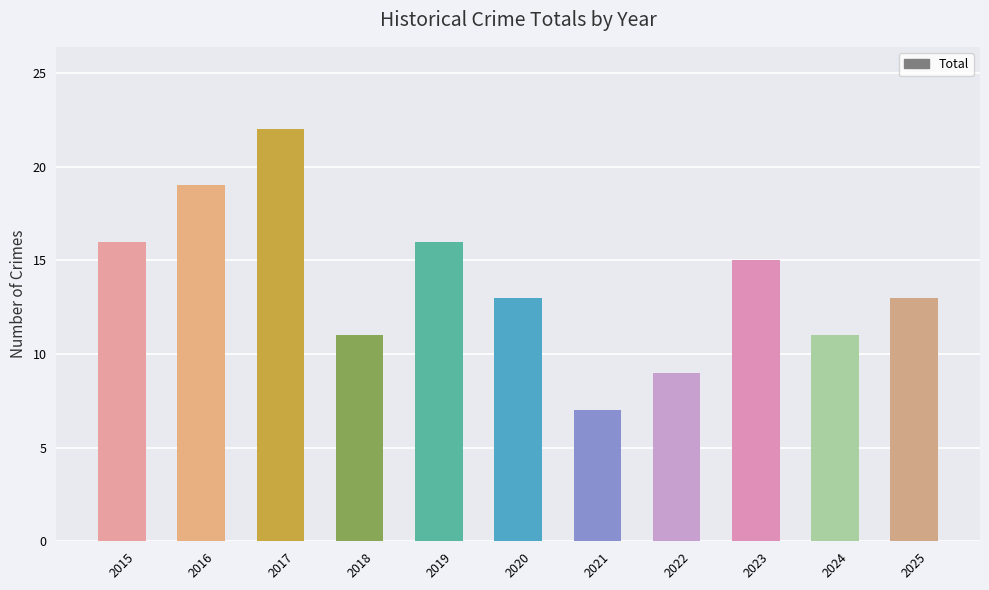

Which label corresponds to the largest value in the chart?

2017